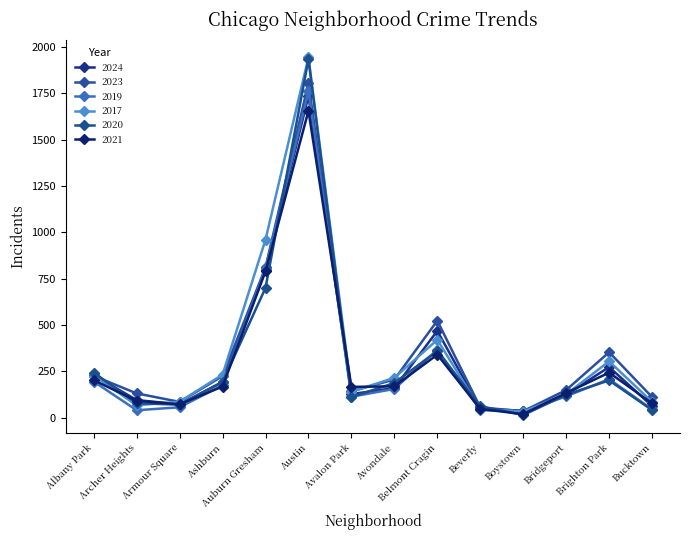

What is the spread (max minus min) of values at Bucktown?

70